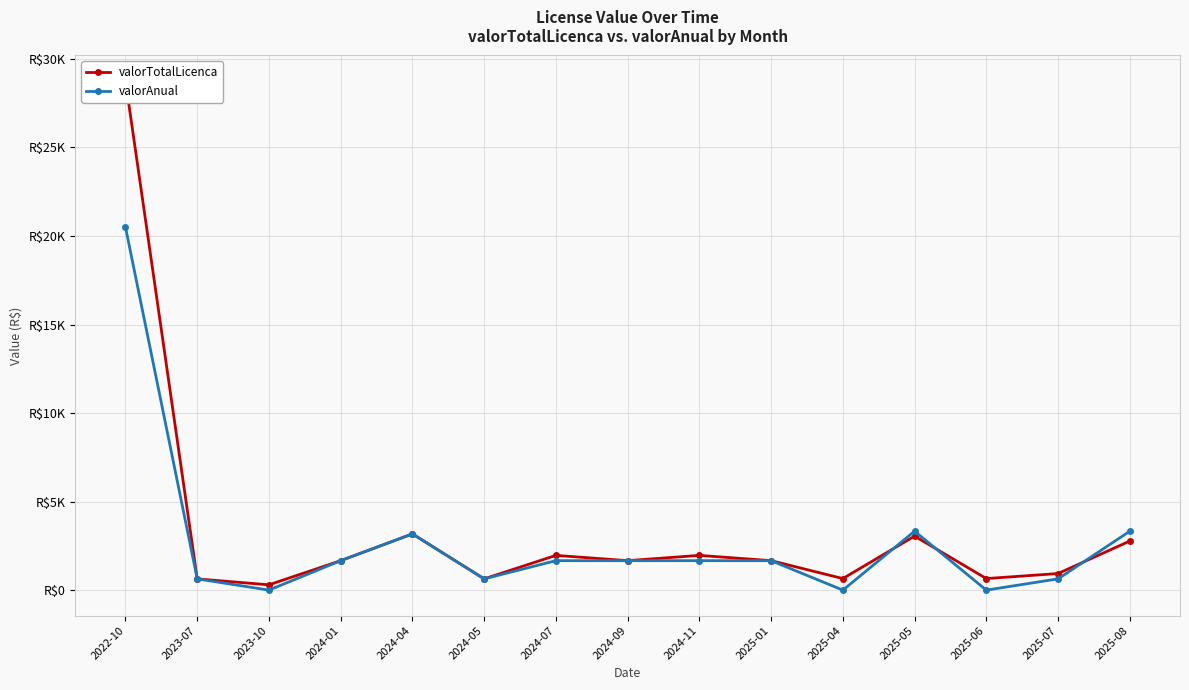

Reading left to right, what are all the values shown in this chart?

valorTotalLicenca: 2022-10=28756.3	2023-07=635.0	2023-10=298.8	2024-01=1663.0	2024-04=3175.0	2024-05=635.0	2024-07=1961.8	2024-09=1663.0	2024-11=1961.8	2025-01=1663.0	2025-04=651.4	2025-05=3048.8	2025-06=651.4	2025-07=936.7	2025-08=2771.7
valorAnual: 2022-10=20495.9	2023-07=635.0	2023-10=0.0	2024-01=1663.0	2024-04=3175.0	2024-05=635.0	2024-07=1663.0	2024-09=1663.0	2024-11=1663.0	2025-01=1663.0	2025-04=0.0	2025-05=3326.0	2025-06=0.0	2025-07=635.0	2025-08=3326.0